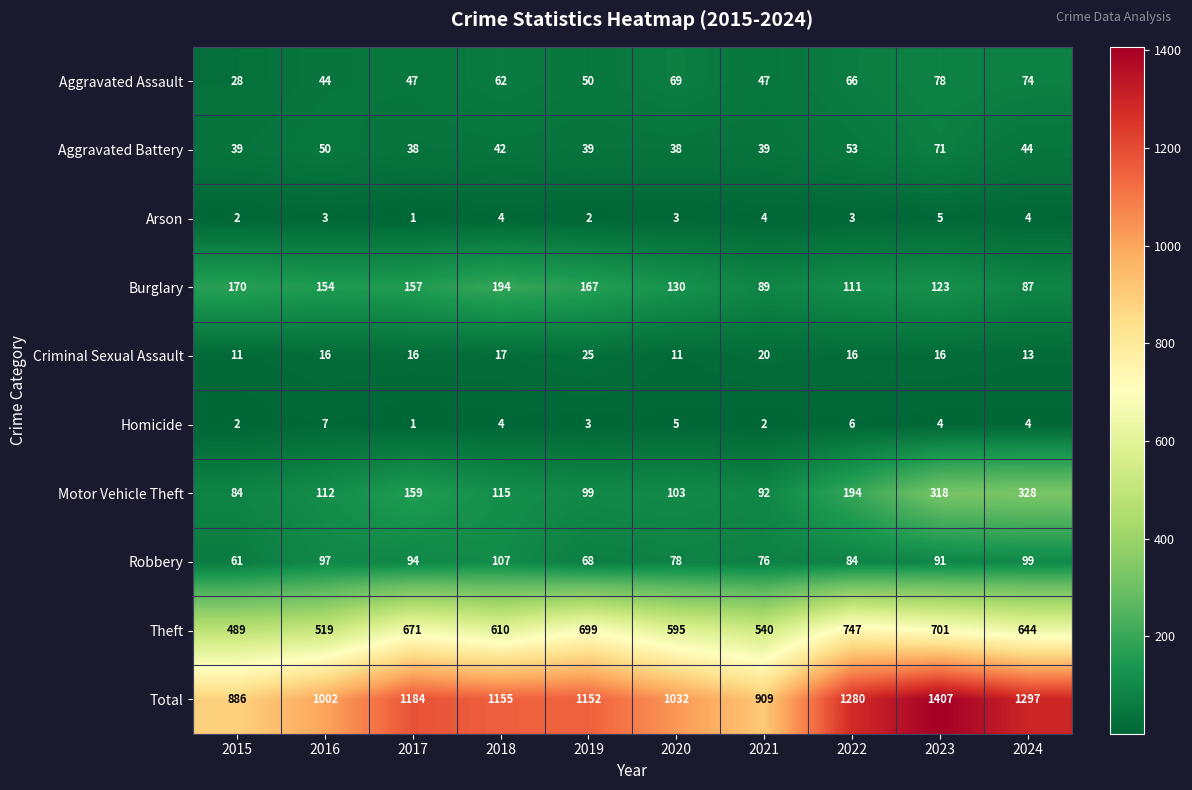

What is the maximum value shown in the chart?

1407